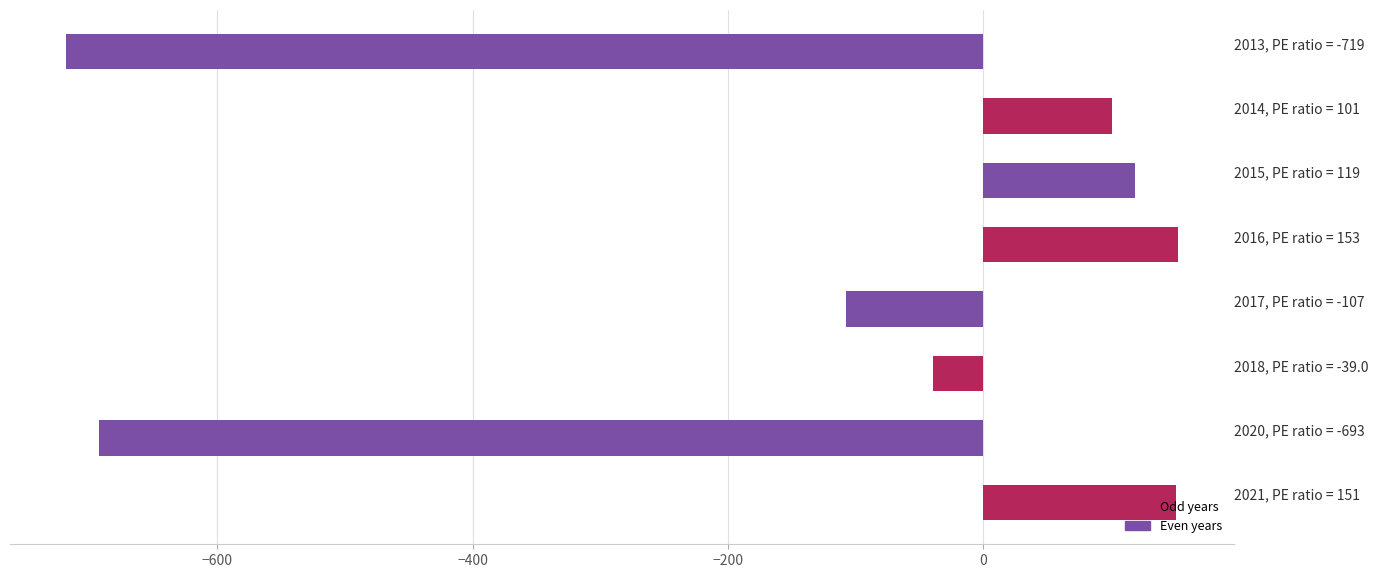

What is the sum of all values?

-1034